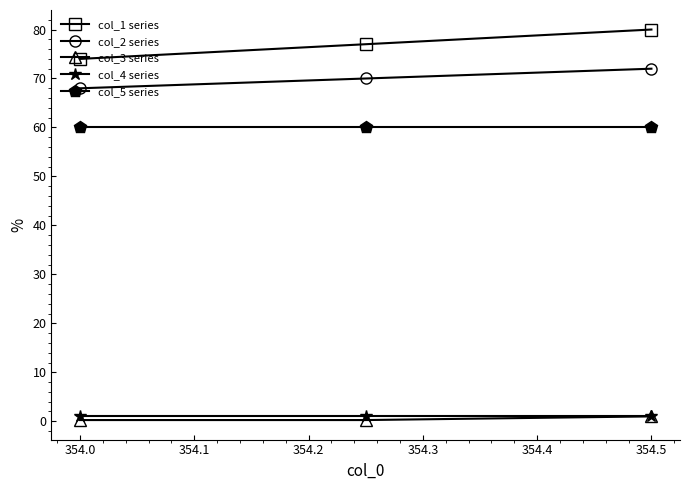

Which series has the largest total across all categories?

col_1 series